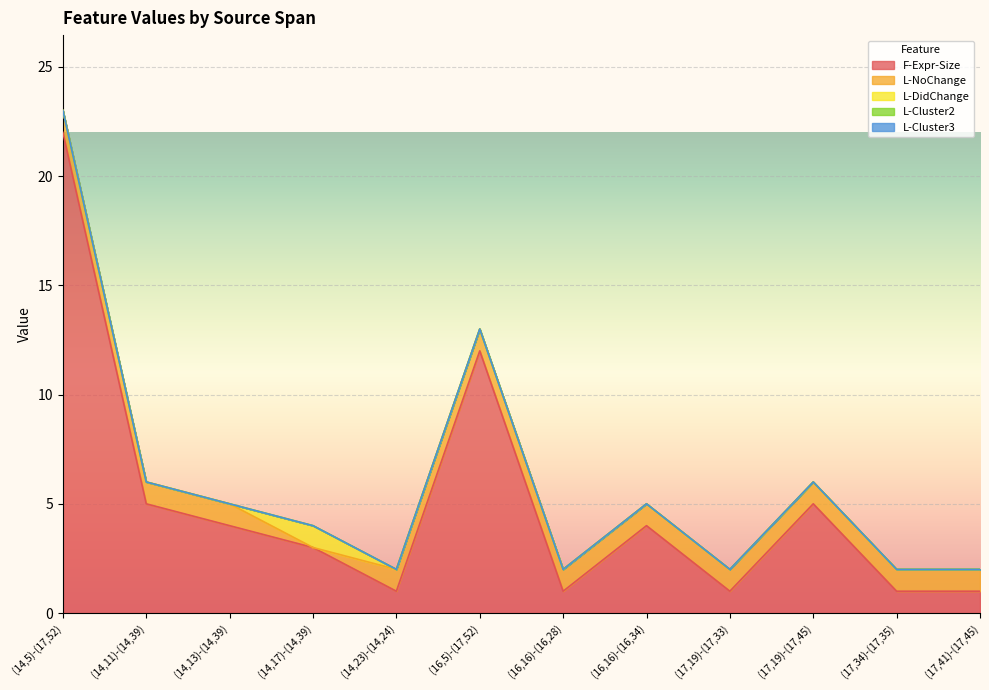

What is the sum of all L-NoChange values?

11